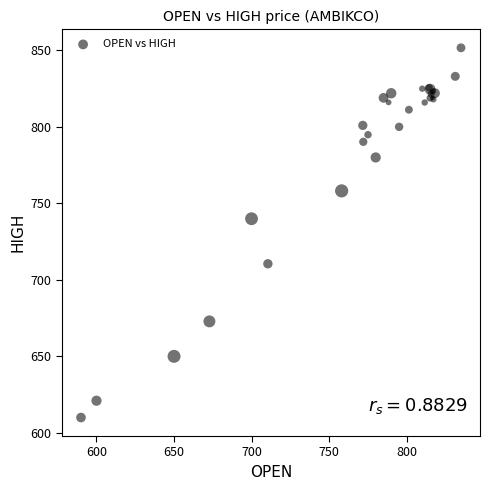

What Y value in the scatter plot is closest to 730?

740.0